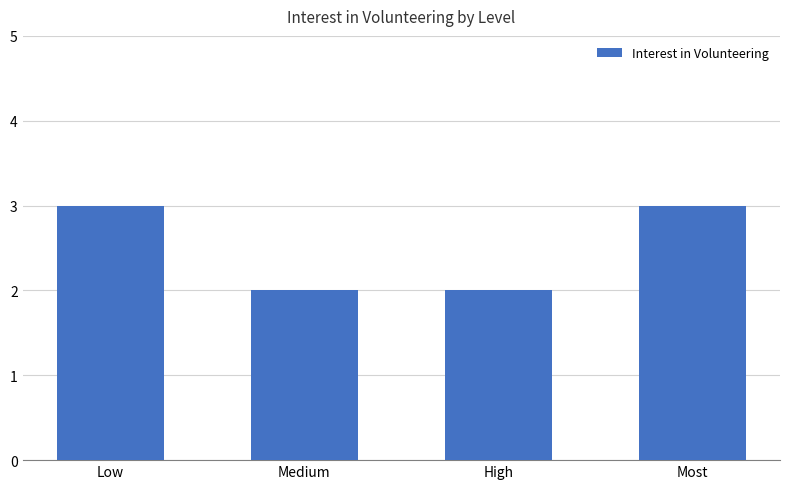

The chart shows a value of 3 at Low. True or false?

True